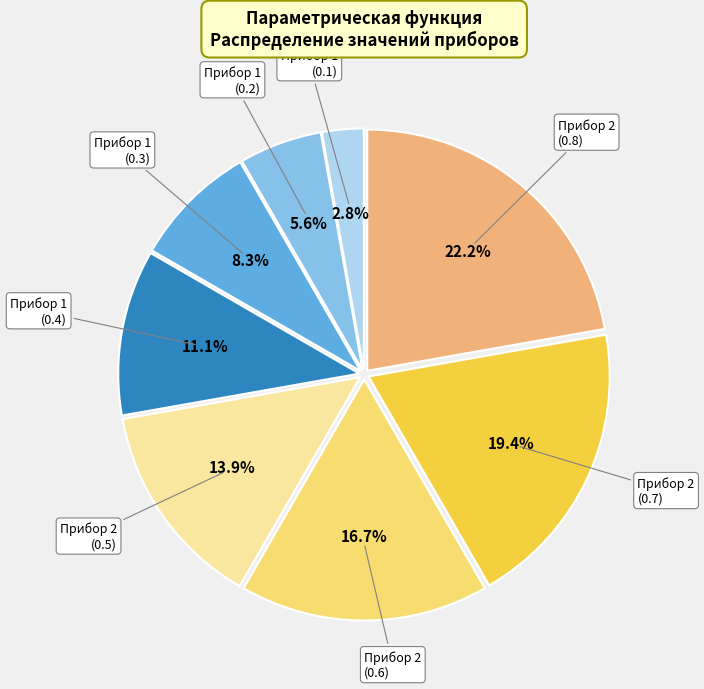

Does any single category account for the majority?

No